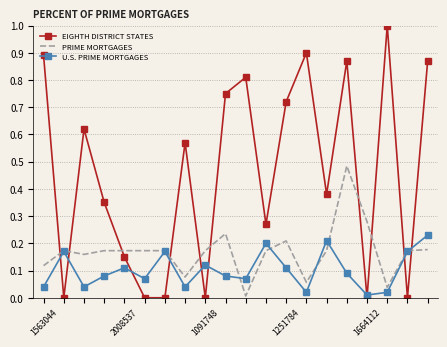

Which series has the largest total across all categories?

EIGHTH DISTRICT STATES